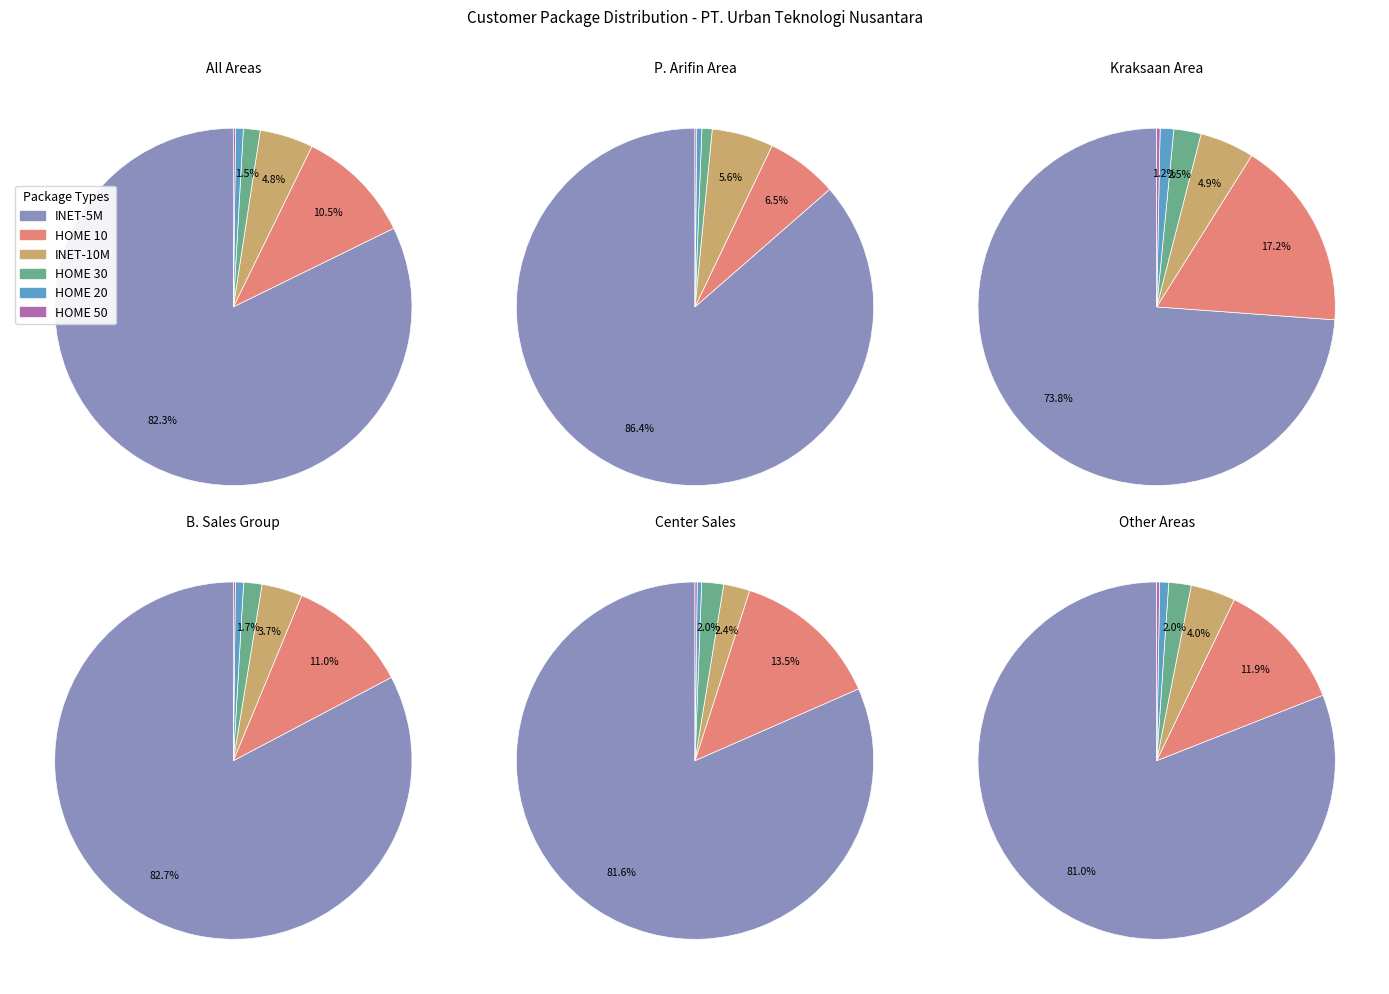

Which has a higher value, HOME 10 or INET-5M?

INET-5M